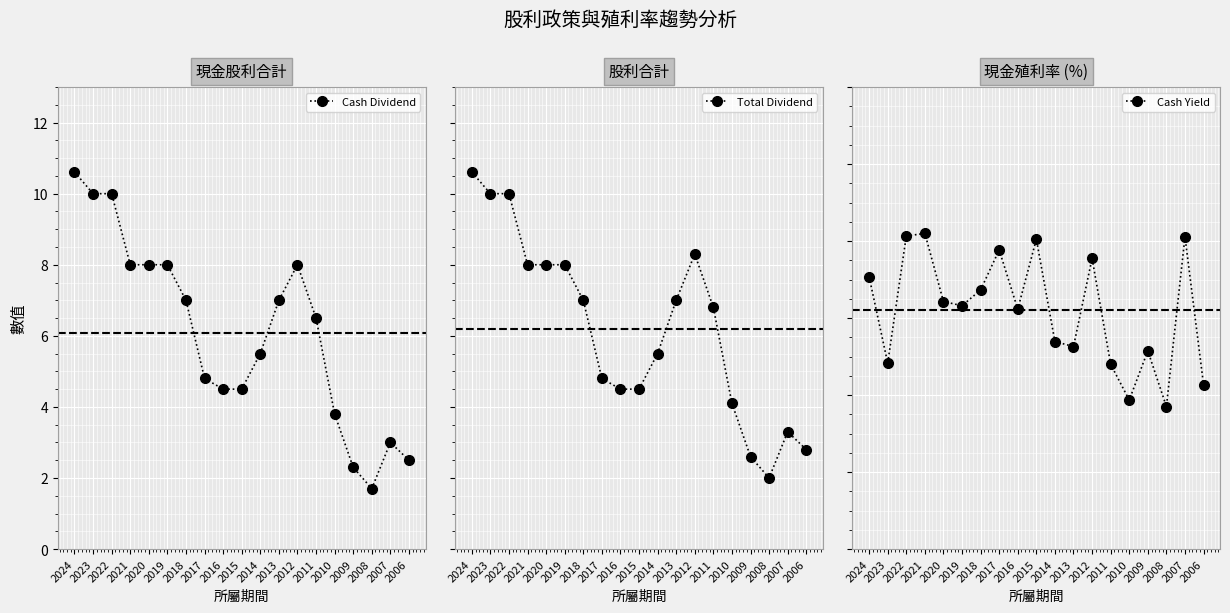

Is the value of Total Dividend at 2019 greater than the value of Cash Yield at 2023?

Yes